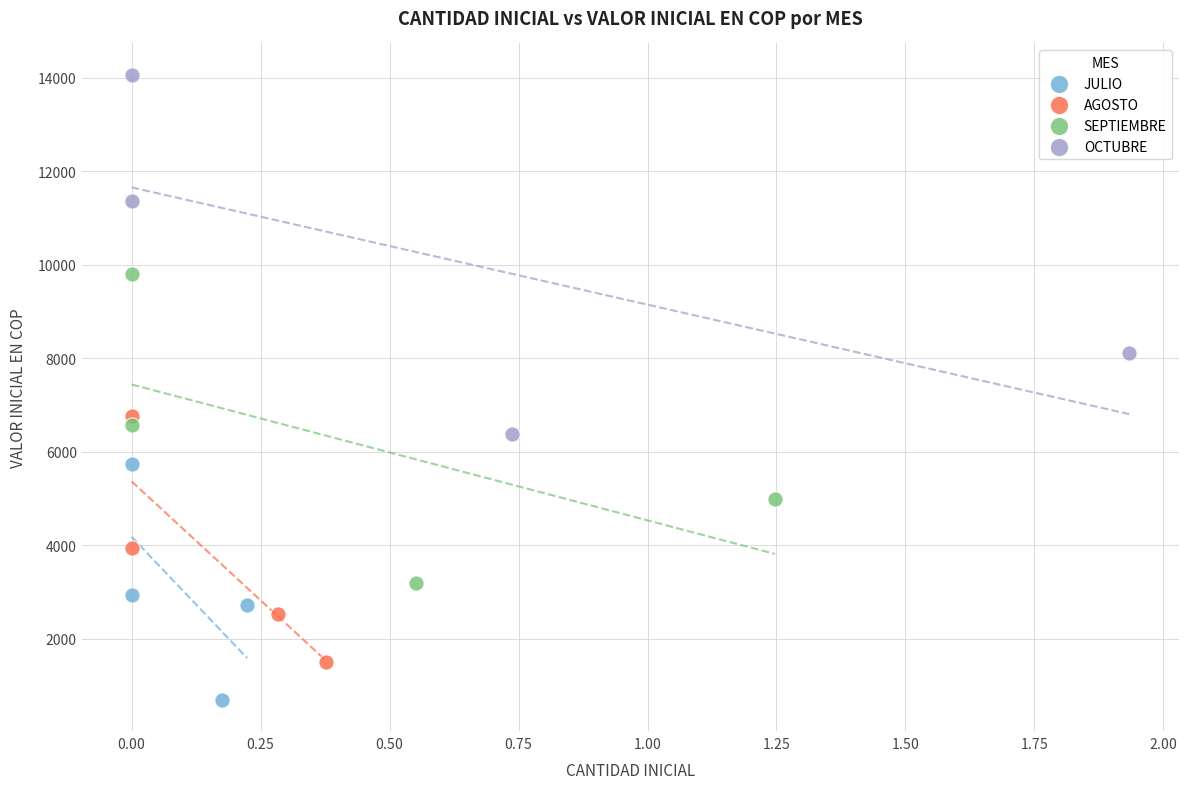

Which series contains the highest Y value?

OCTUBRE